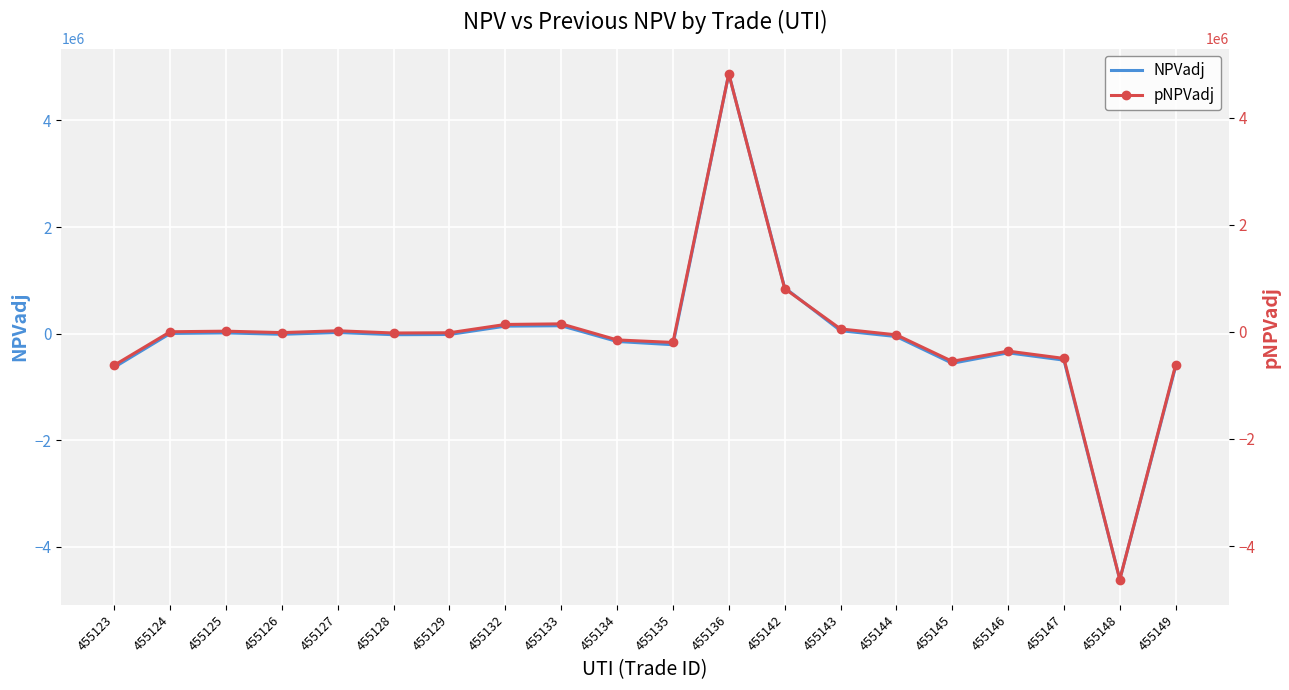

List the series in order of their peak value, highest first.

NPVadj, pNPVadj